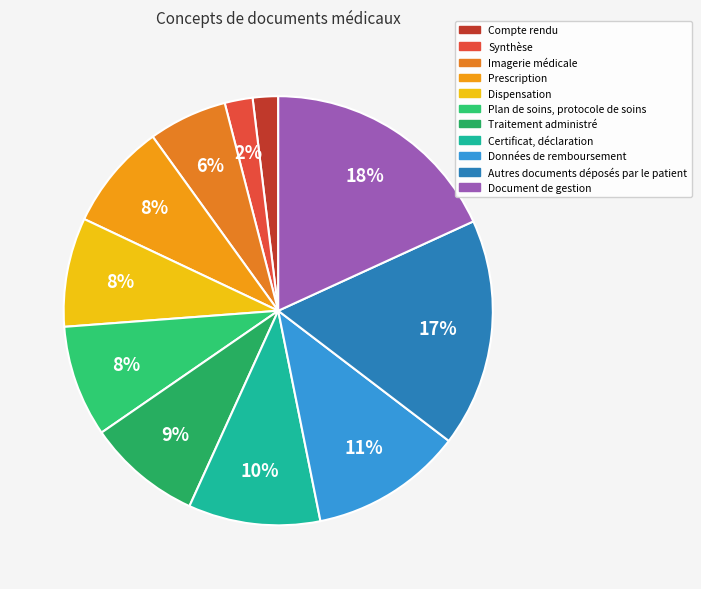

Approximately how many times larger is the value at Autres documents déposés par le patient compared to Traitement administré?

2.0